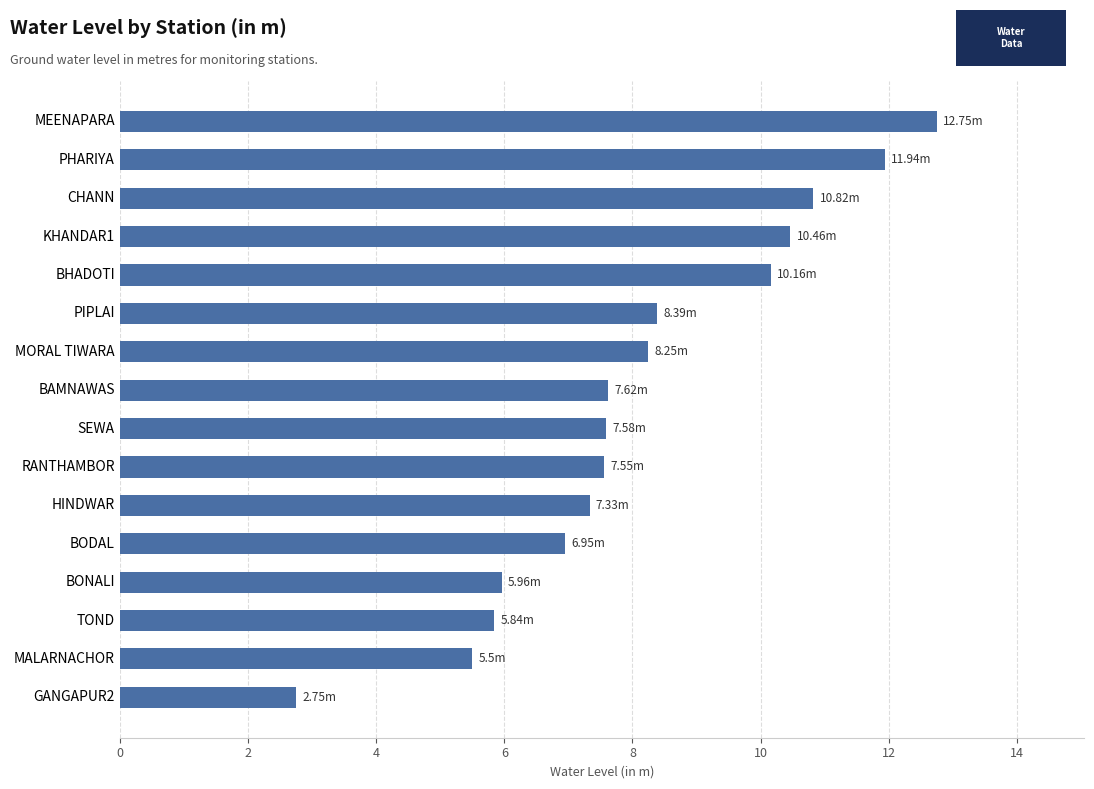

How many series are shown in this chart?

1